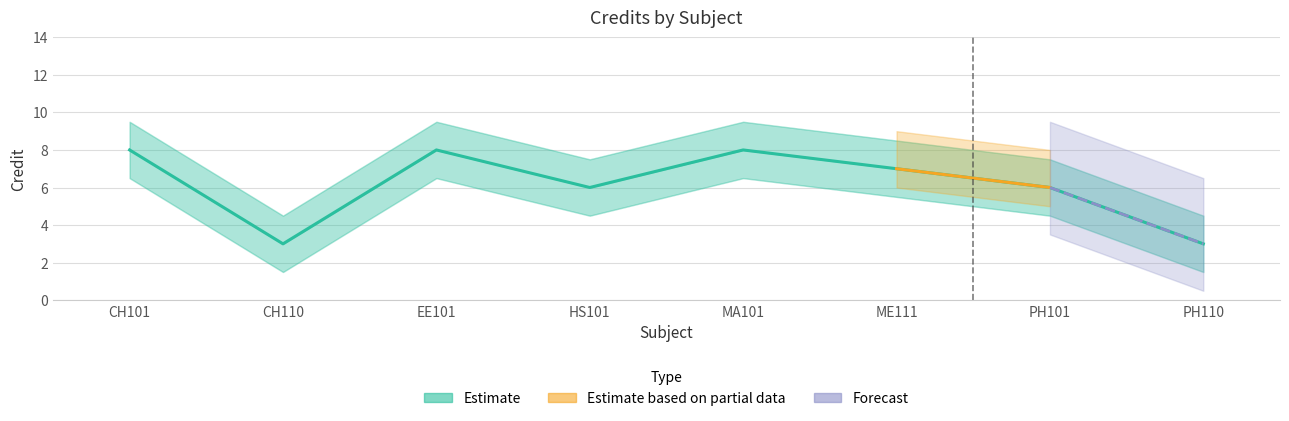

Which category has the highest value across all series?

CH101